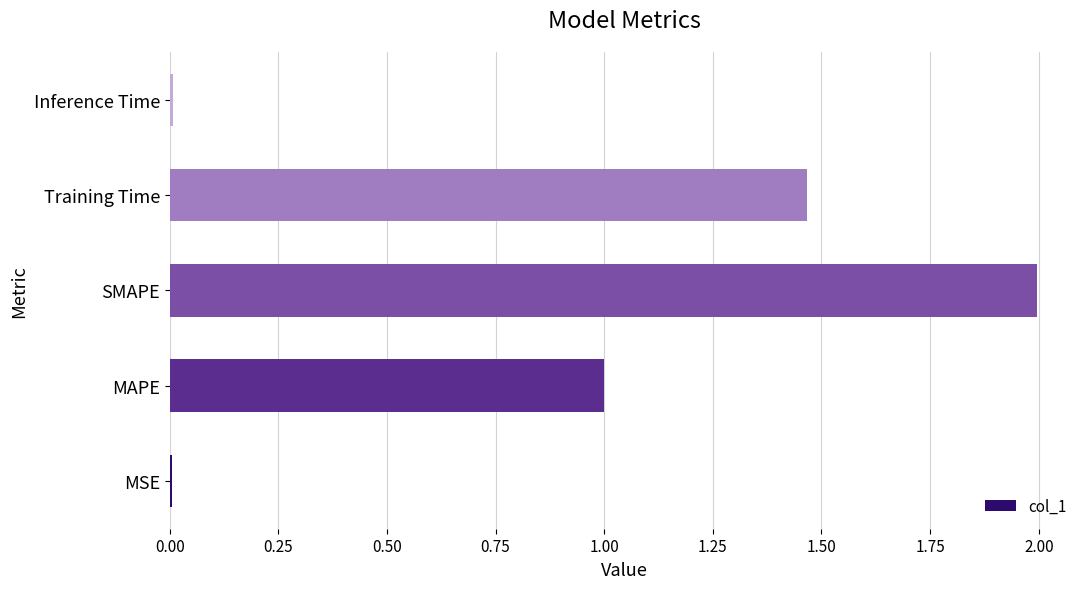

How many series are shown in this chart?

1